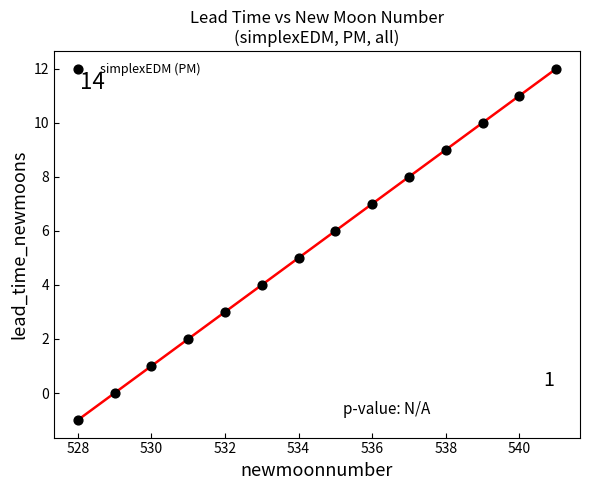

What is the range of Y values (max minus min)?

13